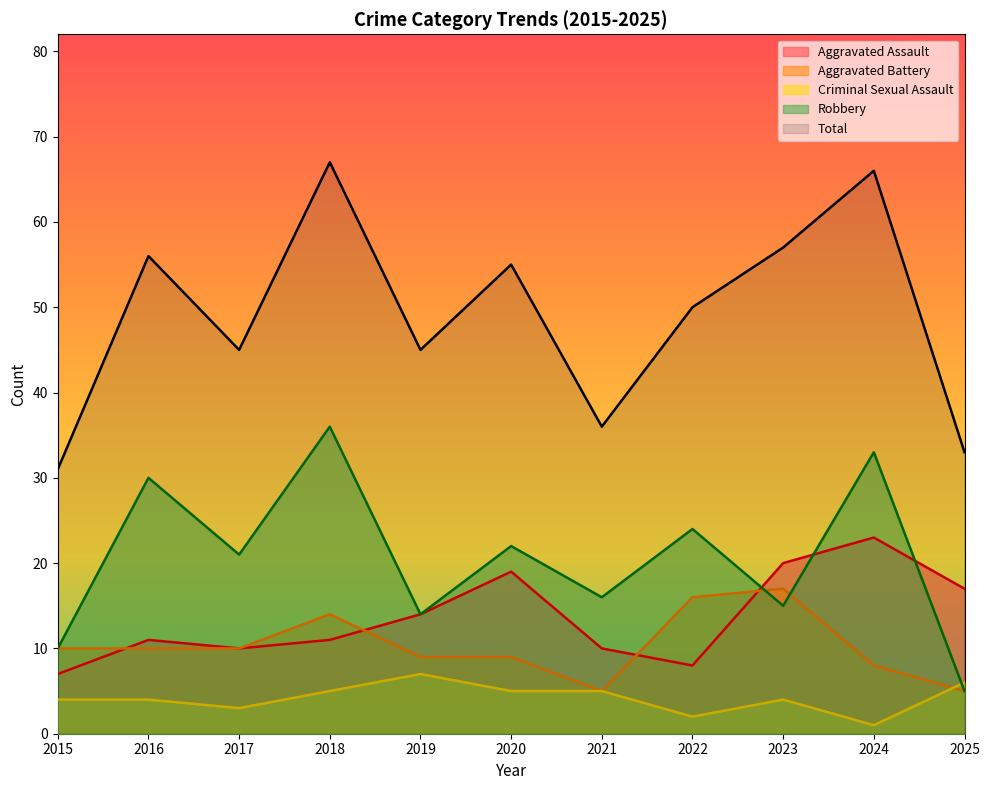

What is the minimum value for Criminal Sexual Assault?

1